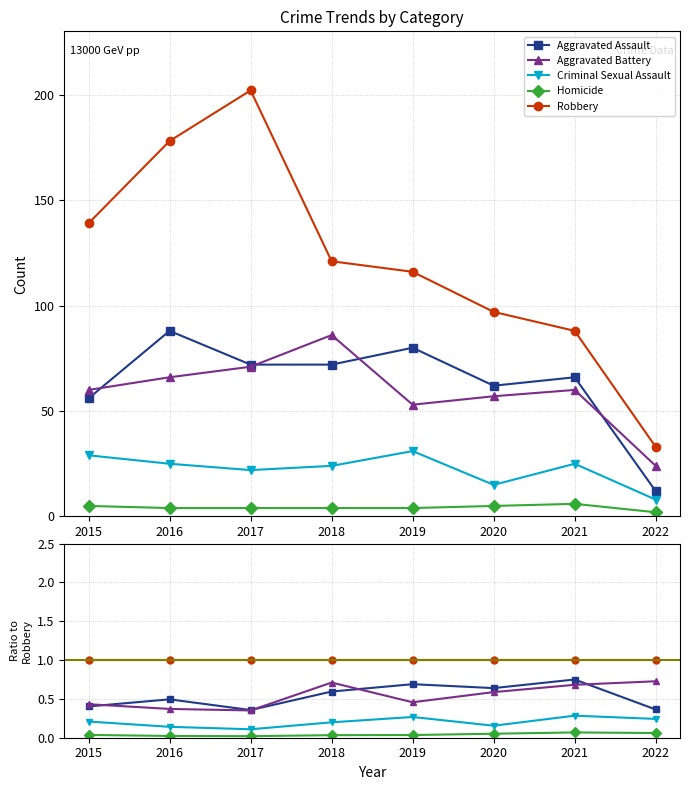

How many interior local valleys does the Aggravated Battery series have?

2